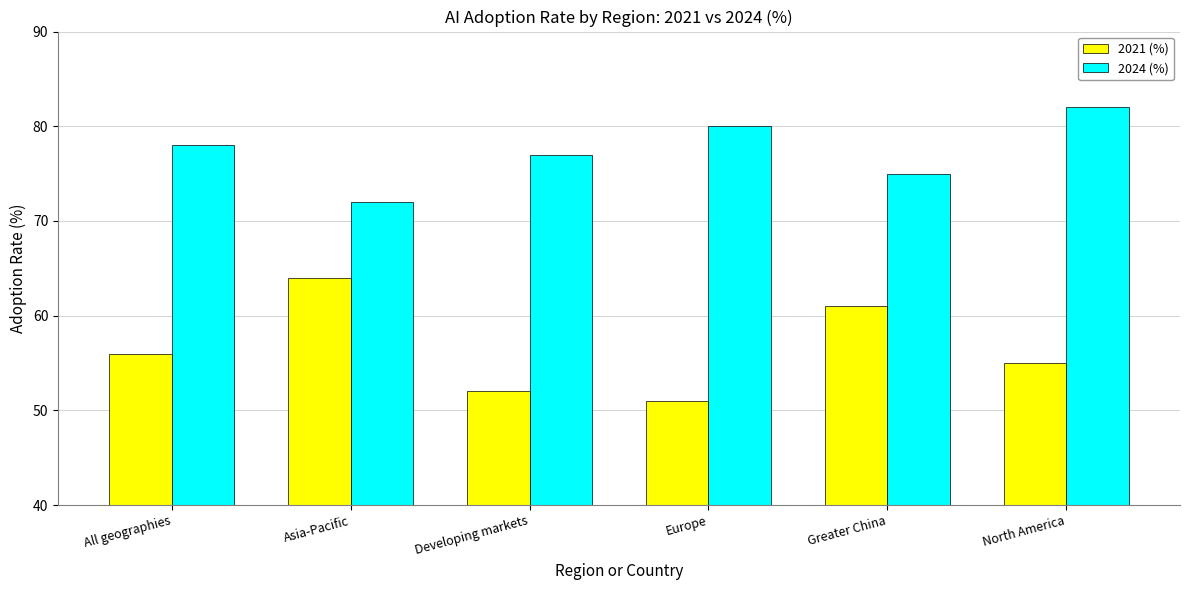

Read the 2021 (%) value at North America.

55